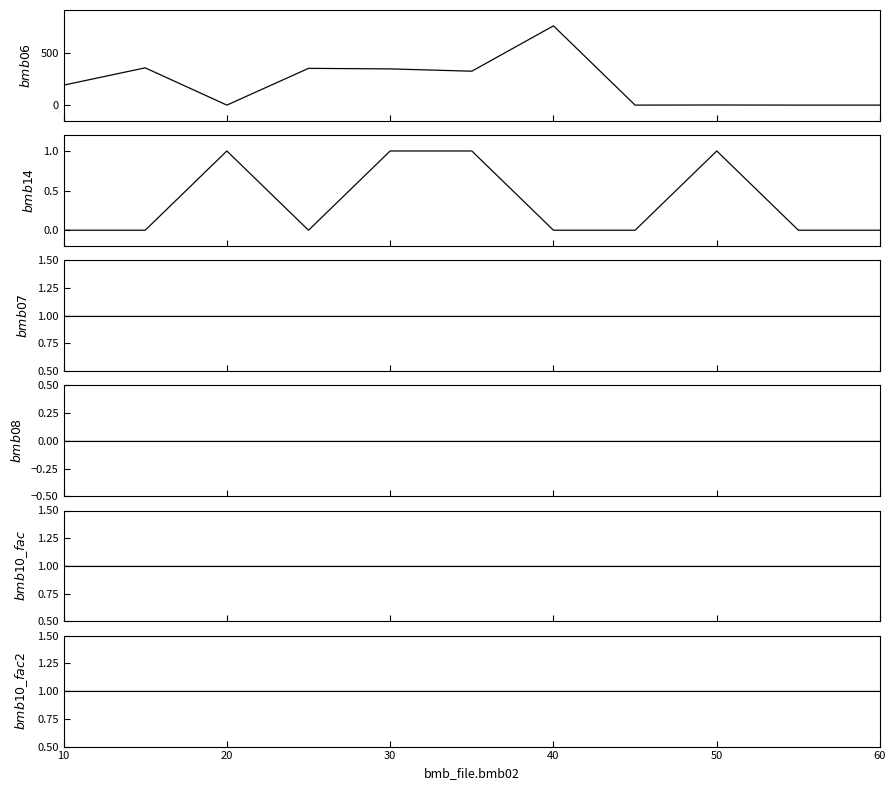

What is the sum of the bmb_file.bmb10_fac values at 40 and 30?

2.0